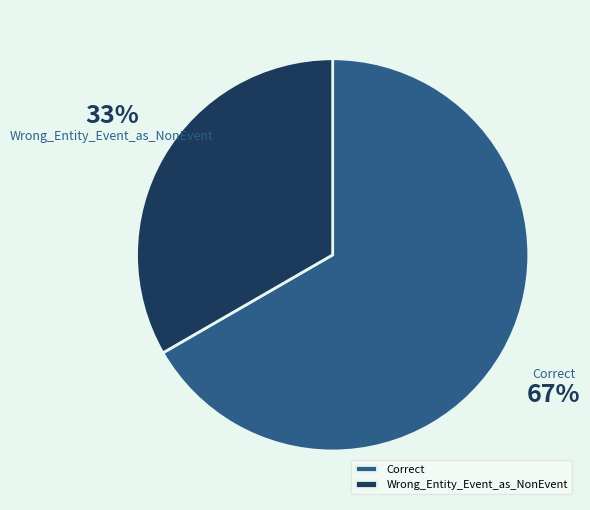

Is it true that Correct is 81% of the pie?

False